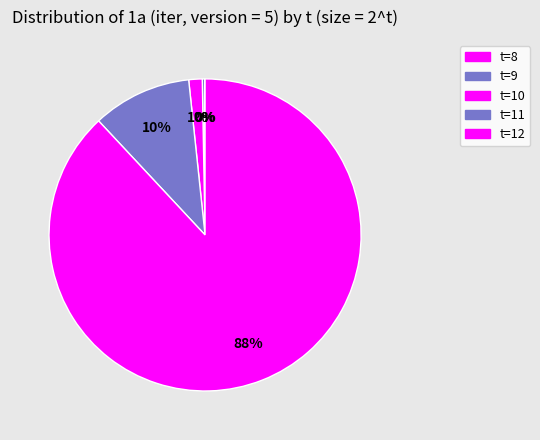

Count the number of slices in the pie.

5